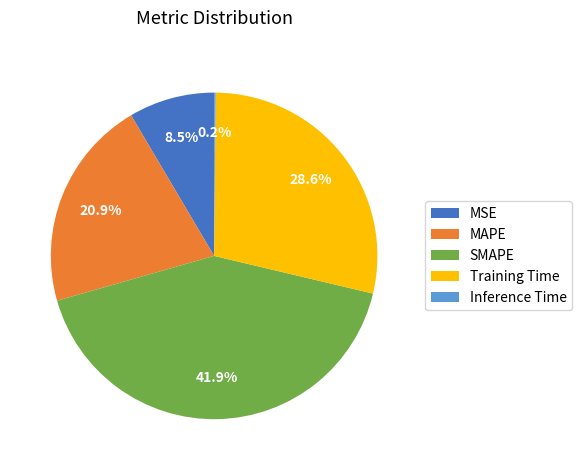

Do SMAPE and Training Time together represent more than half of the pie?

Yes